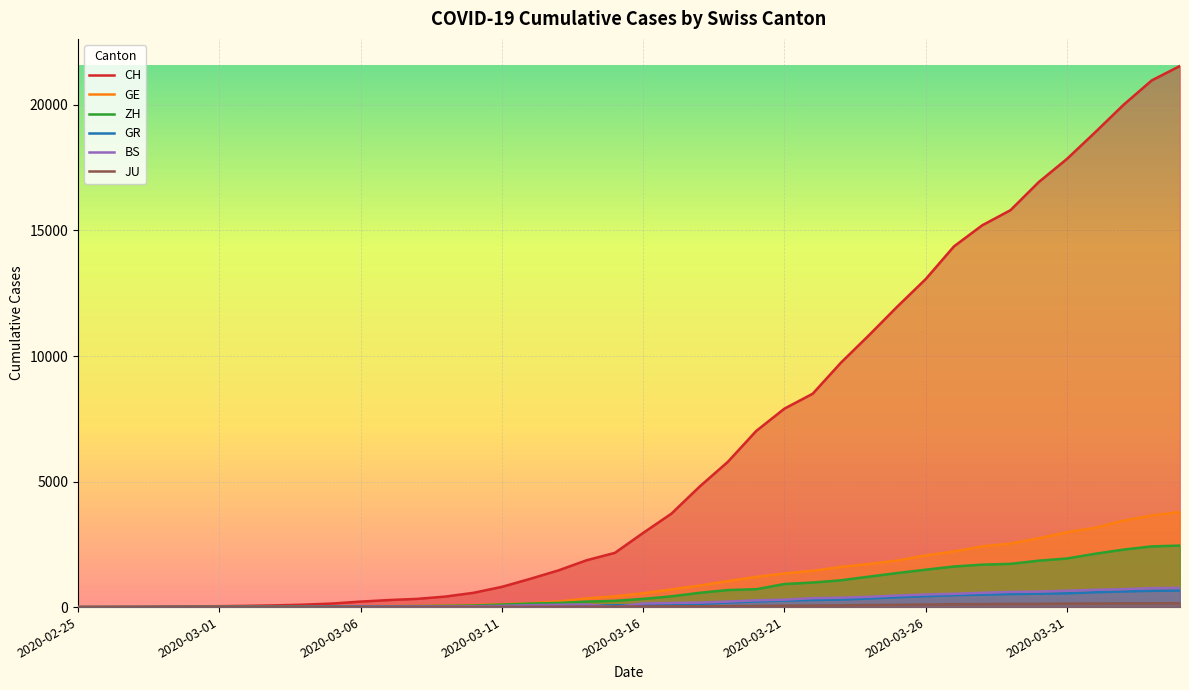

Which series has the widest spread of values?

CH